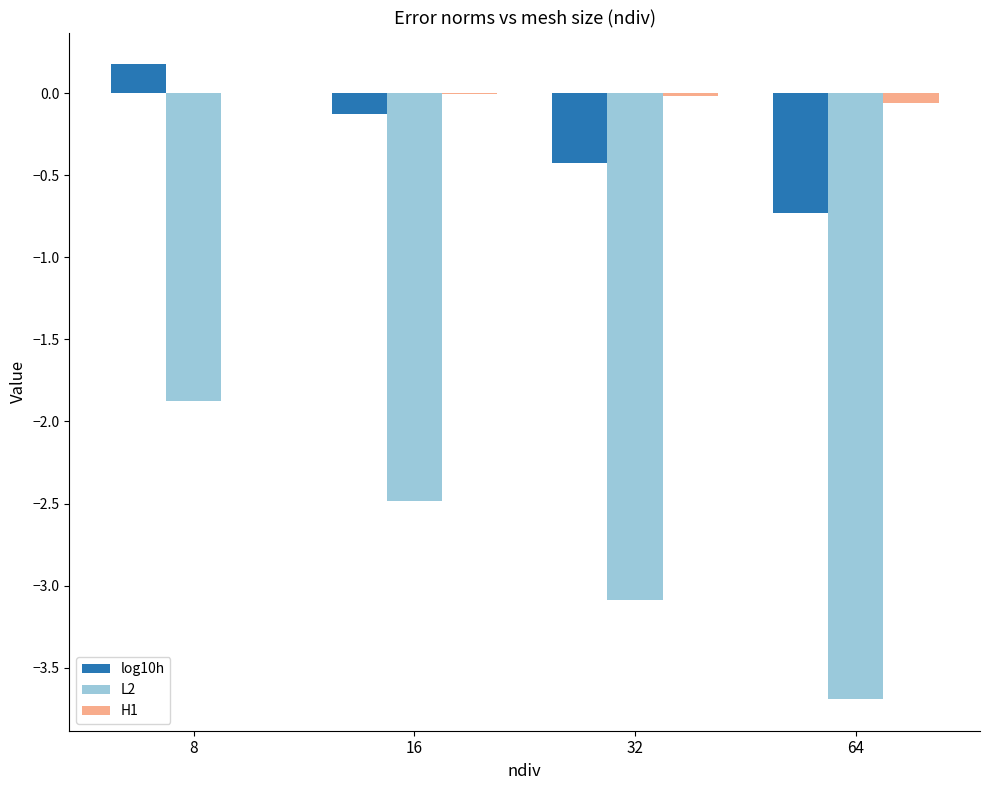

Is it true that H1 equals -0.0 at 16?

True